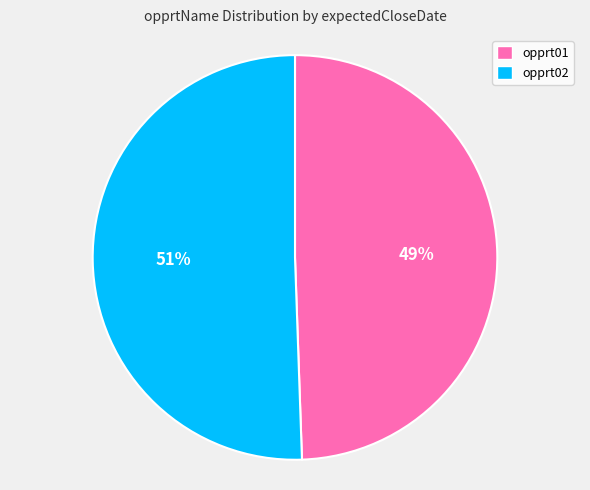

To the nearest percent, what is the average slice percentage?

50%